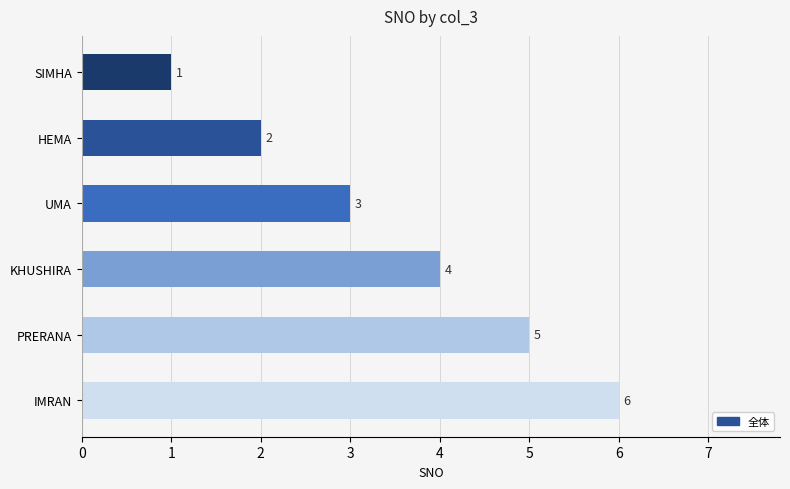

List the labels in order of value, smallest first.

SIMHA, HEMA, UMA, KHUSHIRA, PRERANA, IMRAN